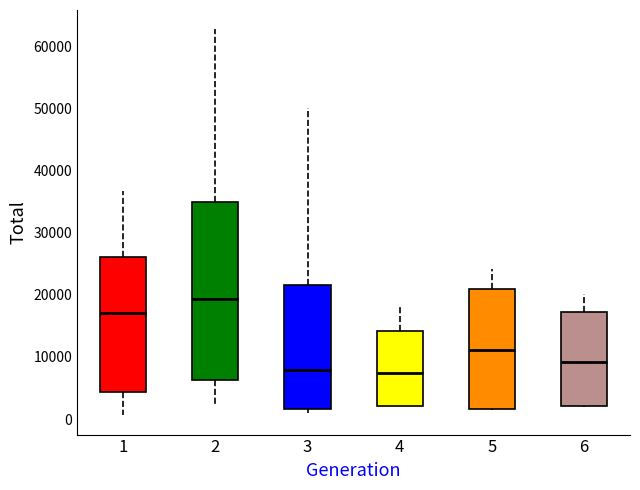

Which box is the tallest, from its lower edge to its upper edge?

2